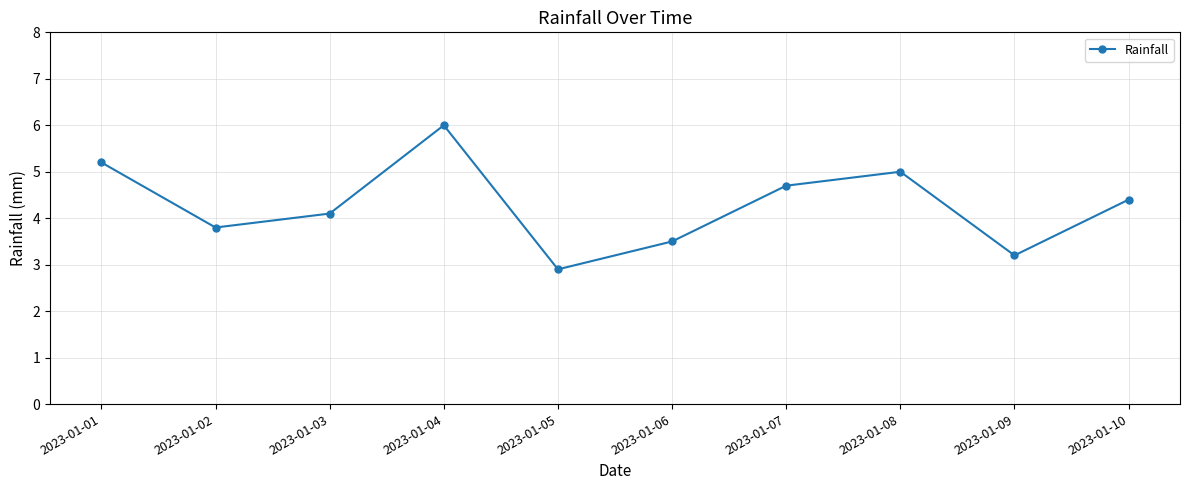

True or false: there are more than 1 points higher than both neighbors.

True